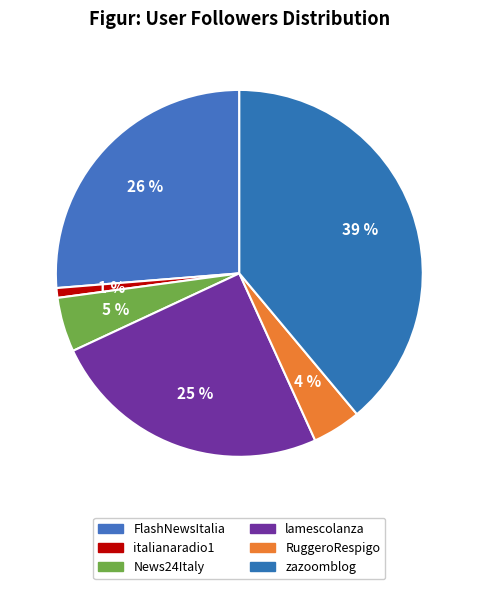

To the nearest percent, what percentage of the pie is RuggeroRespigo?

4%